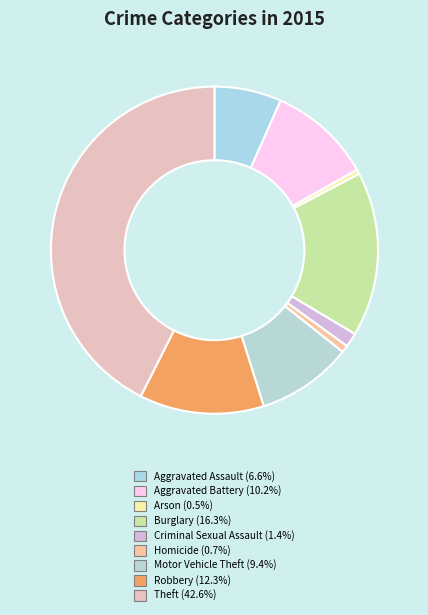

Rank the categories by value from highest to lowest.

Theft, Burglary, Robbery, Aggravated Battery, Motor Vehicle Theft, Aggravated Assault, Criminal Sexual Assault, Homicide, Arson